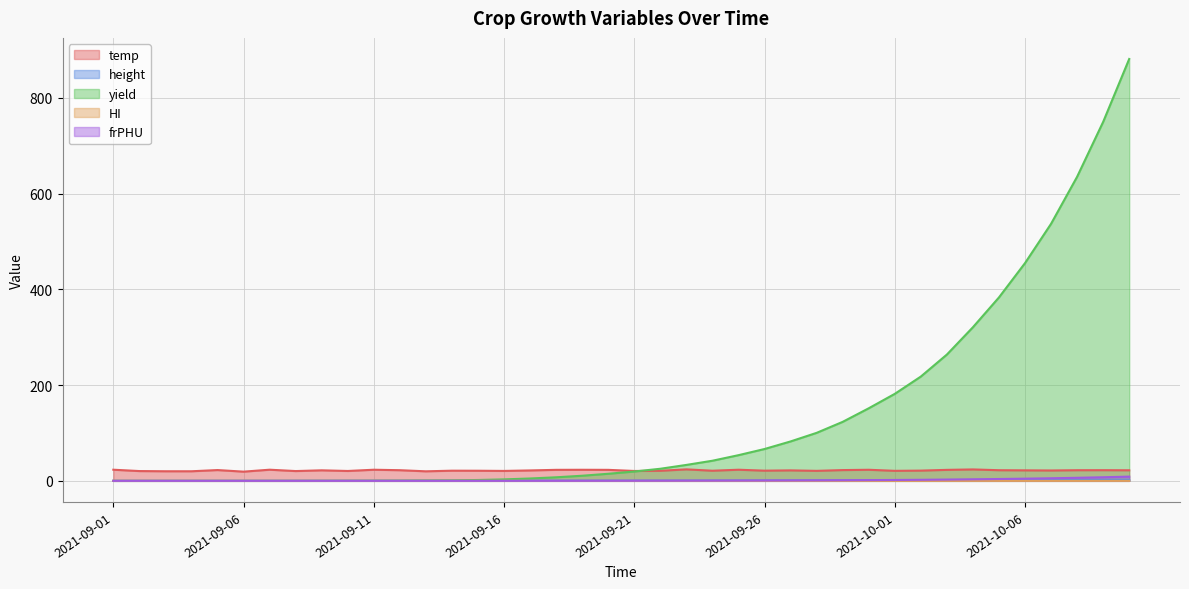

What is the total value across all series at 2021-09-09?

22.3